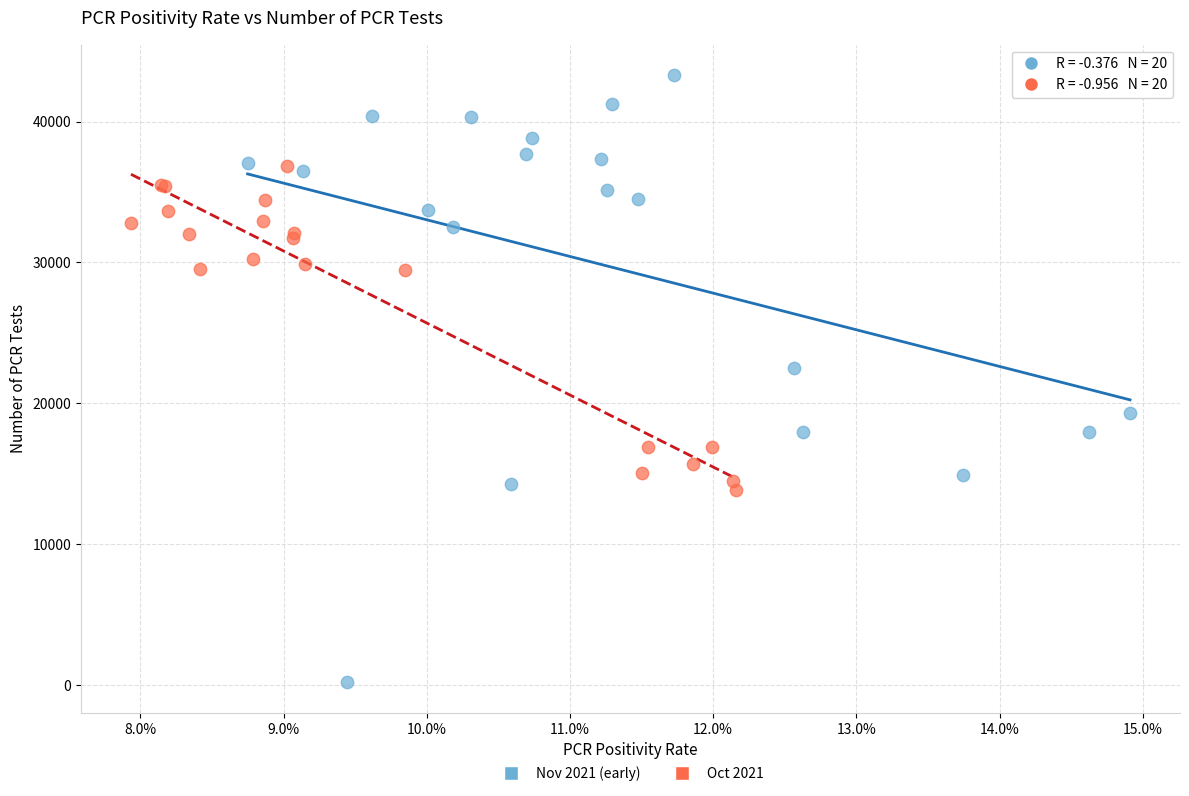

Which series reaches the maximum Y coordinate?

Nov 2021 (early)